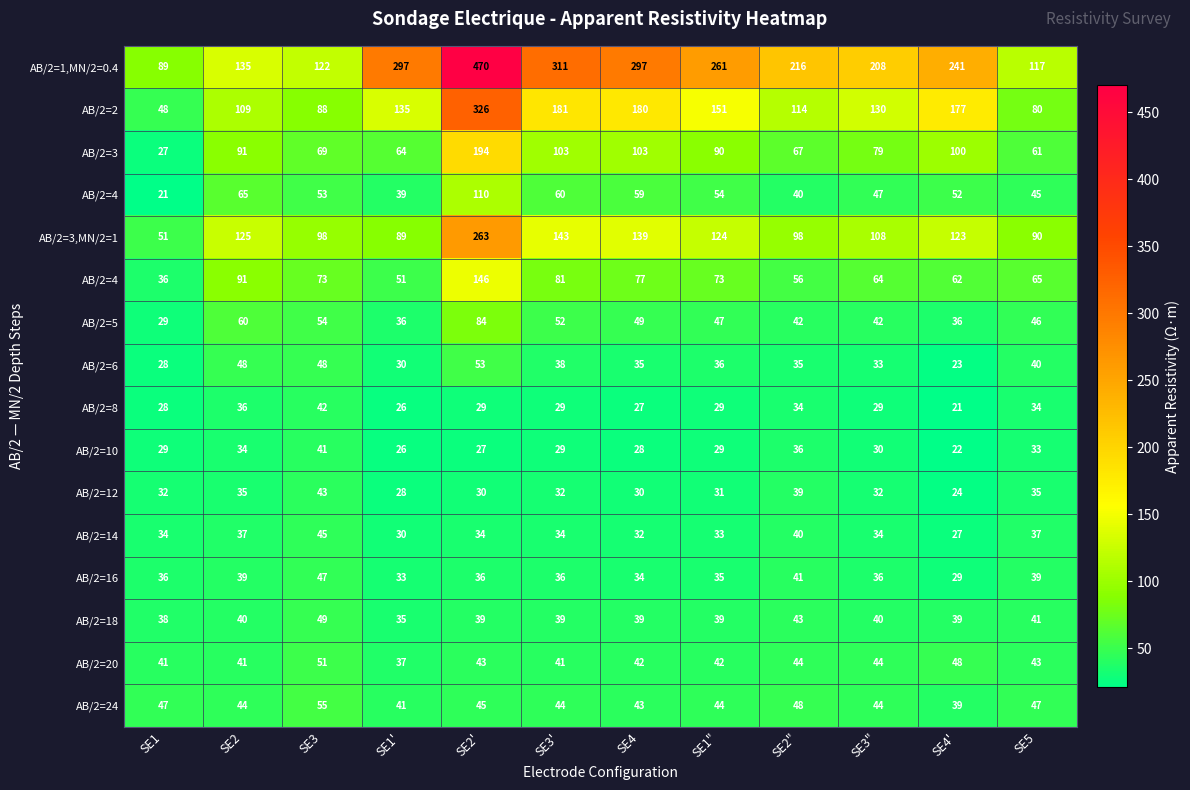

Which label corresponds to the smallest value in the chart?

SE1